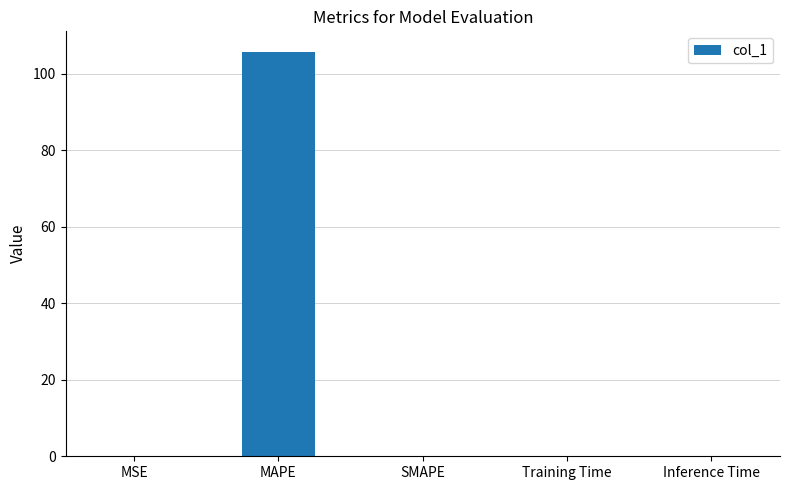

What is the change in value from MAPE to SMAPE?

-105.8